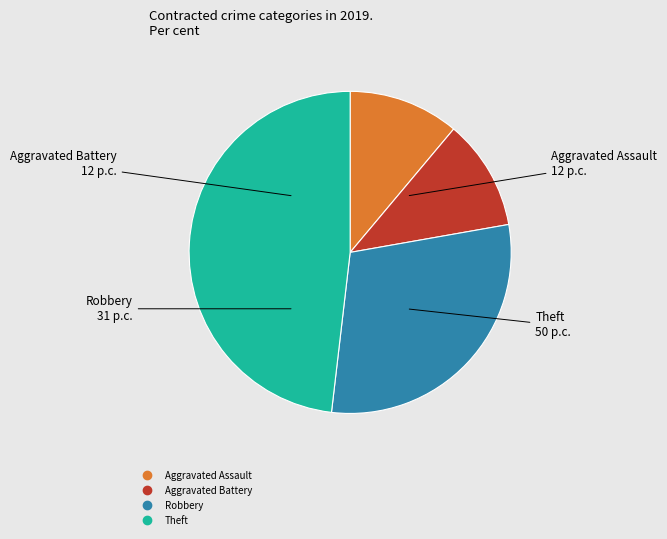

Does Aggravated Battery represent more than half of the total?

No